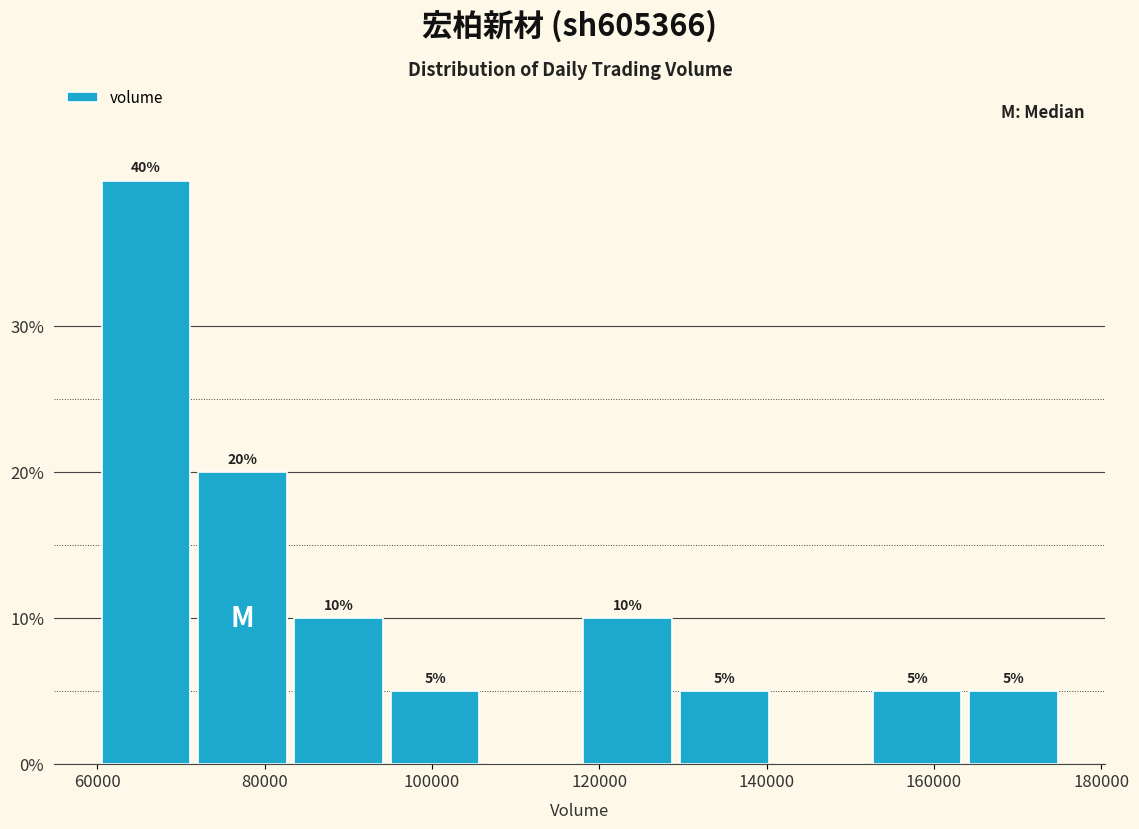

Over which range of the x-axis is the bar tallest?

60000 to 72000